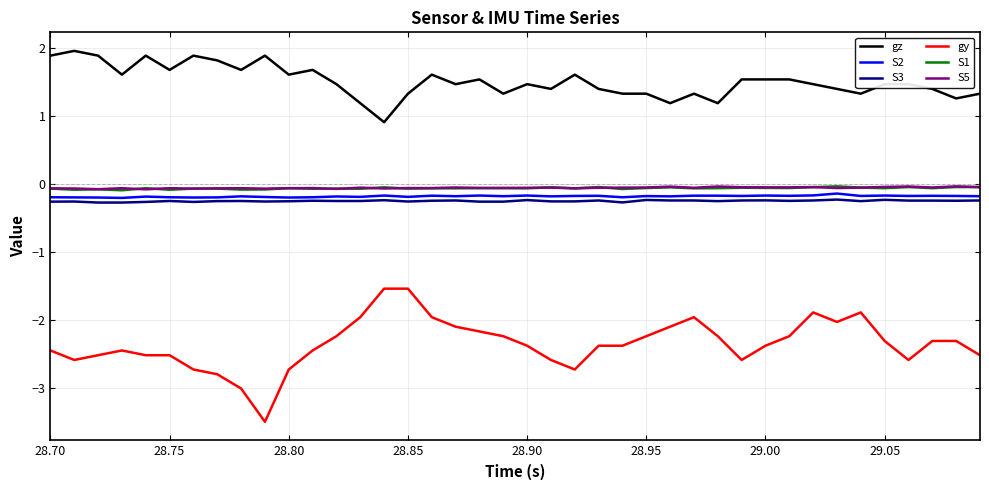

True or false: S2 and S1 intersect in this chart.

False